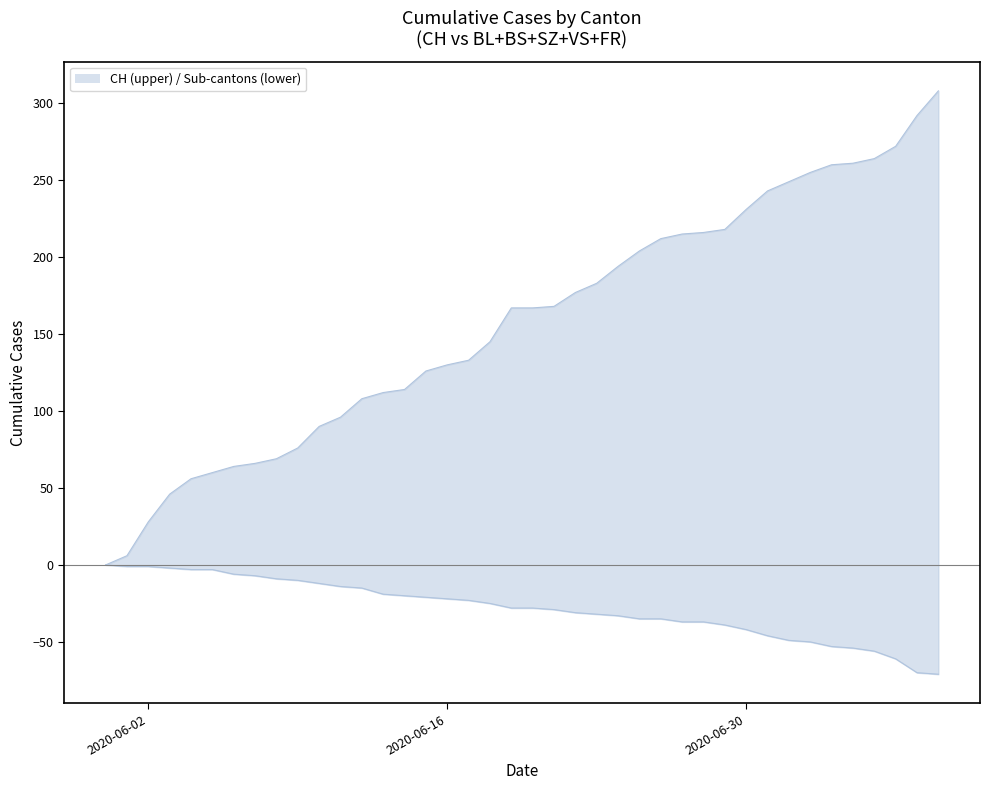

Reading left to right, what are all the values shown in this chart?

CH: 0	6	28	46	56	60	64	66	69	76	90	96	108	112	114	126	130	133	145	167	167	168	177	183	194	204	212	215	216	218	231	243	249	255	260	261	264	272	292	308
BL: 0	0	0	0	0	0	1	2	2	3	4	5	5	6	6	7	7	7	7	8	8	8	9	9	9	9	9	10	10	10	10	11	11	11	13	14	16	18	19	20
BS: 0	0	0	0	1	1	3	3	5	5	5	6	7	8	9	9	9	9	10	10	10	11	11	11	11	11	11	11	11	11	12	12	12	12	12	12	12	12	12	12
SZ: 0	0	0	0	0	0	0	0	0	0	0	0	0	0	0	0	0	0	0	1	1	1	1	1	1	1	1	1	1	2	4	6	9	9	9	9	9	9	17	17
VS: 0	1	1	2	2	2	2	2	2	2	3	3	3	5	5	5	6	6	7	8	8	8	9	9	10	12	12	13	13	14	14	15	15	16	17	17	17	20	20	20
FR: 0	0	0	0	0	0	0	0	0	0	0	0	0	0	0	0	0	1	1	1	1	1	1	2	2	2	2	2	2	2	2	2	2	2	2	2	2	2	2	2